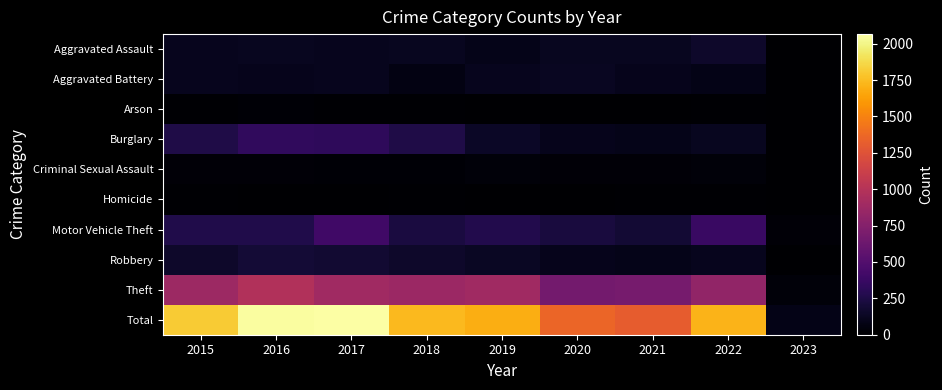

What is the maximum value shown in the chart?

2066